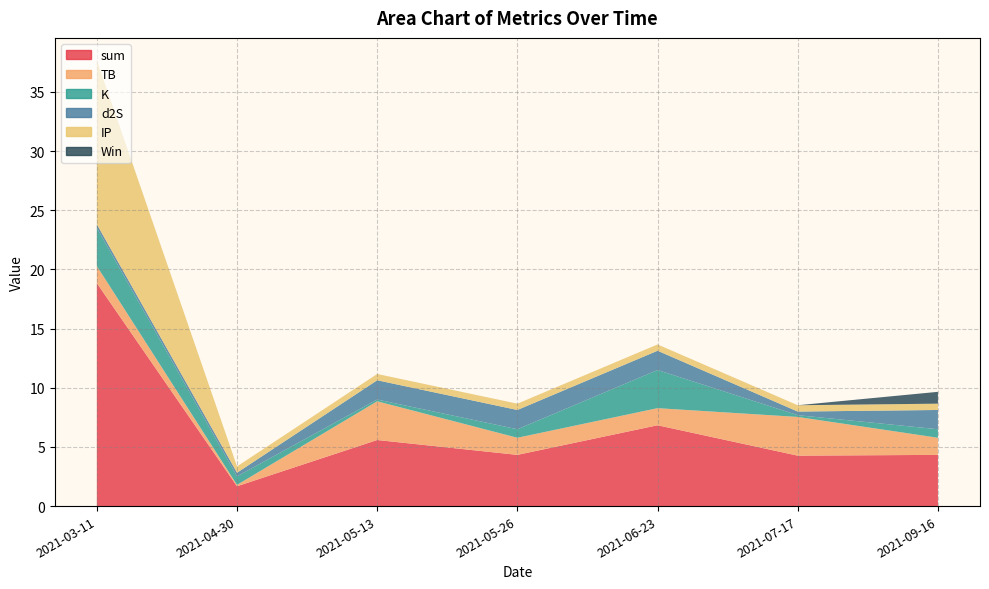

Reading left to right, list all the values displayed in this chart.

sum: 18.8	1.7	5.6	4.3	6.8	4.3	4.3
TB: 1.4	0.1	3.3	1.4	1.4	3.3	1.4
K: 3.2	0.7	0.1	0.7	3.2	0.1	0.7
d2S: 0.3	0.3	1.6	1.6	1.6	0.3	1.6
IP: 13.9	0.5	0.5	0.5	0.5	0.5	0.5
Win: 0.0	0.0	0.0	0.0	0.0	0.0	1.0